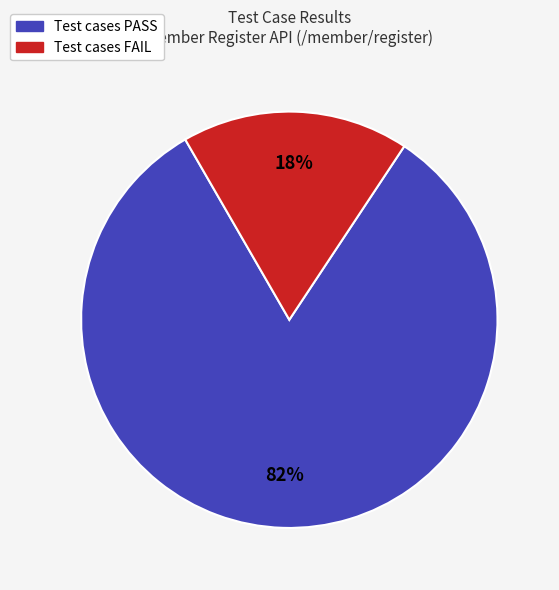

Is there any slice that represents more than half of the pie?

Yes